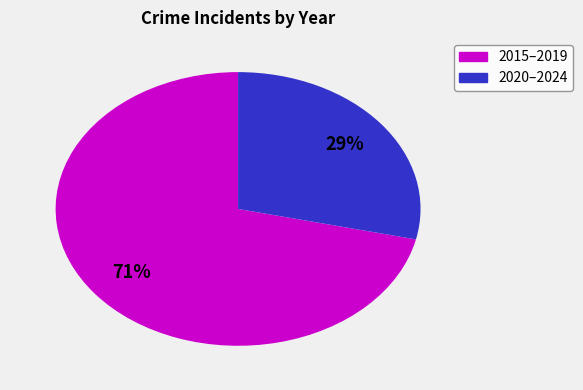

To the nearest percent, what is the average slice percentage?

50%